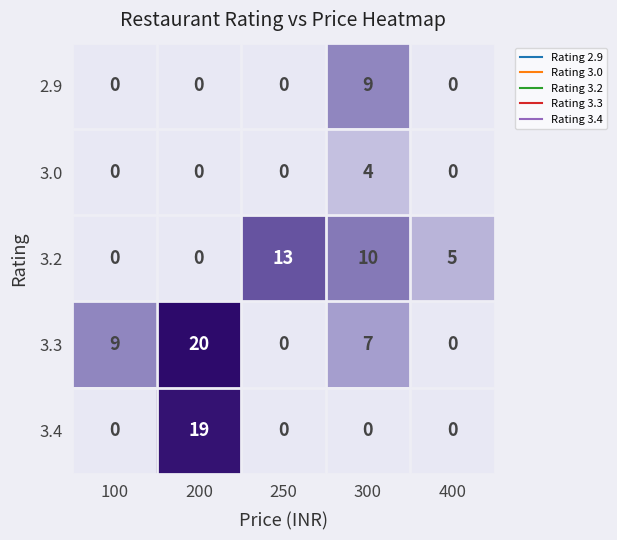

At which category is the sum across all series the highest?

200